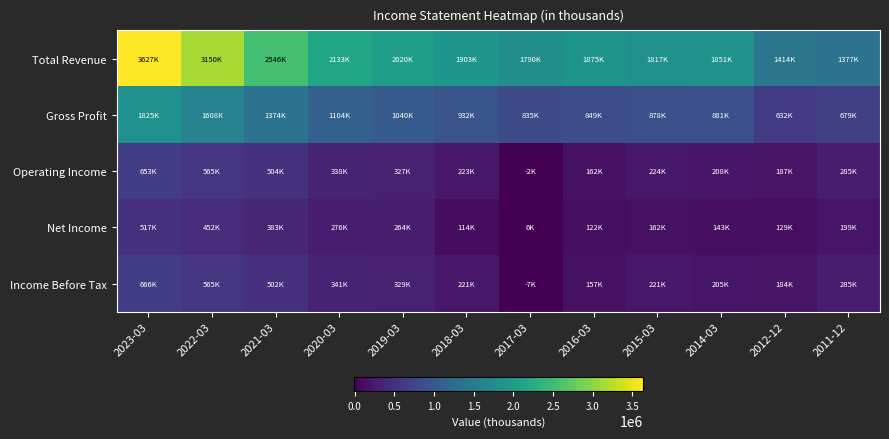

What is the maximum value shown in the chart?

3627300